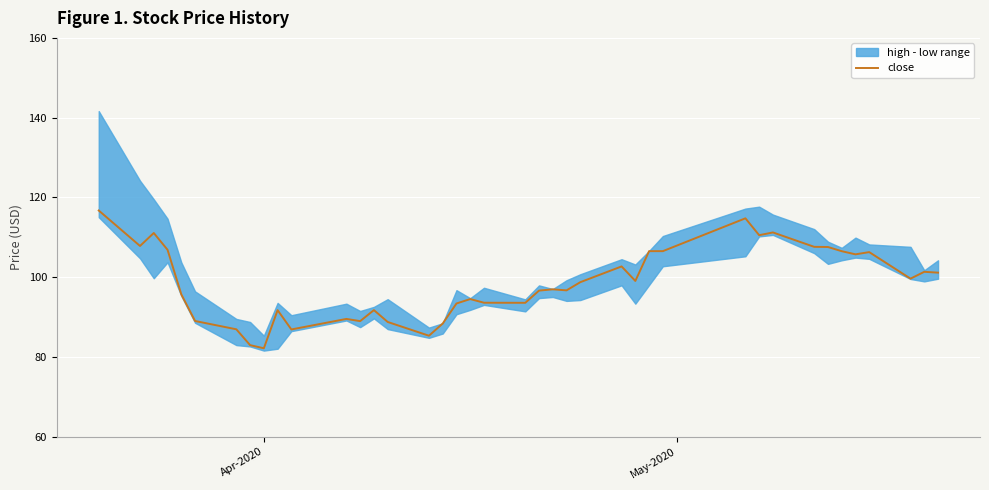

The chart shows a value of 51.5 at 38. True or false?

False